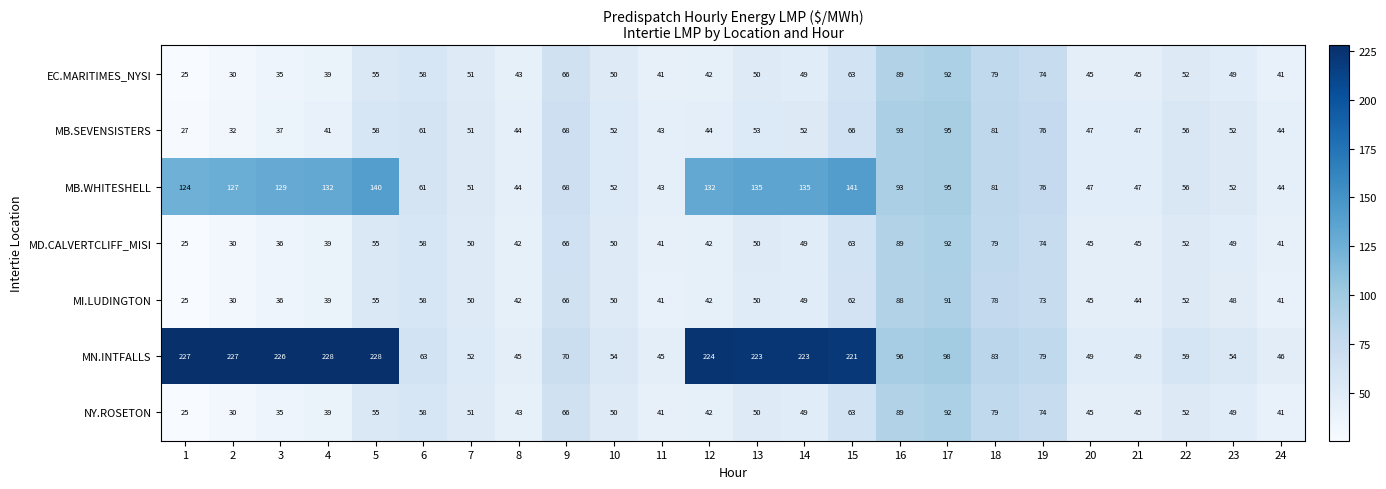

What is the sum of all MN.INTFALLS values?

2969